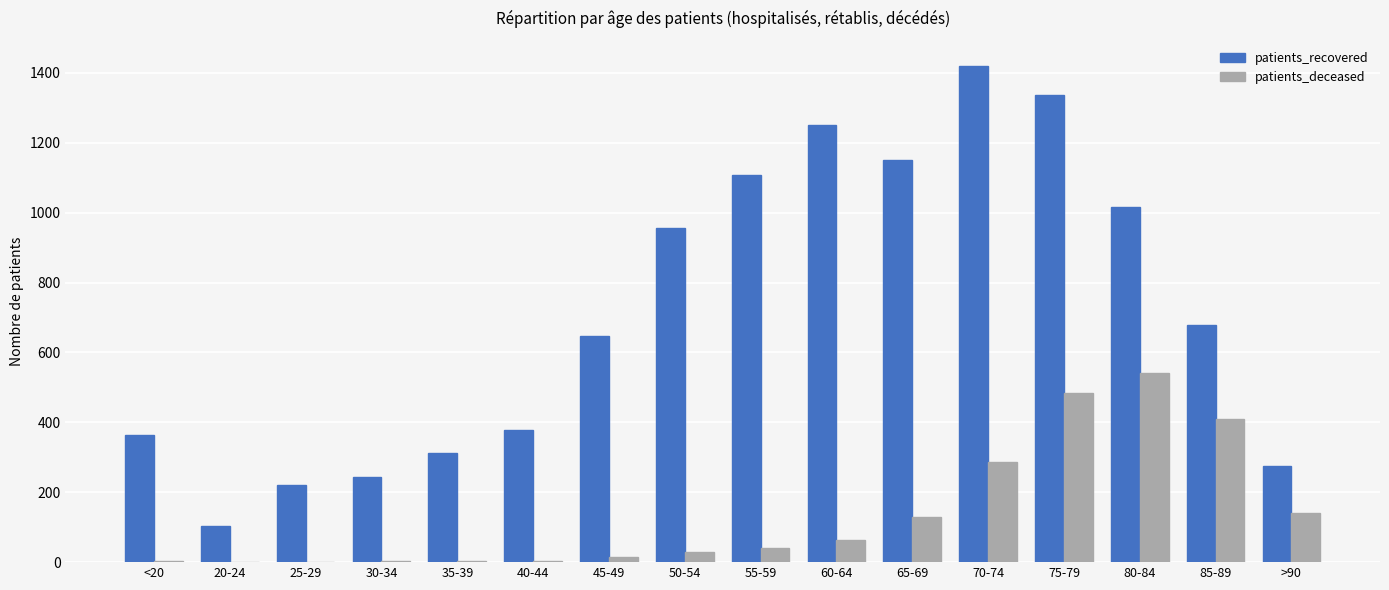

True or false: patients_recovered has a value of 1421 at 70-74.

True